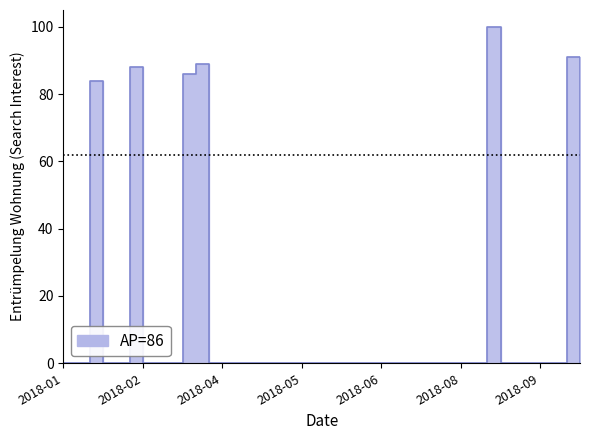

Count the number of data series in this chart.

1